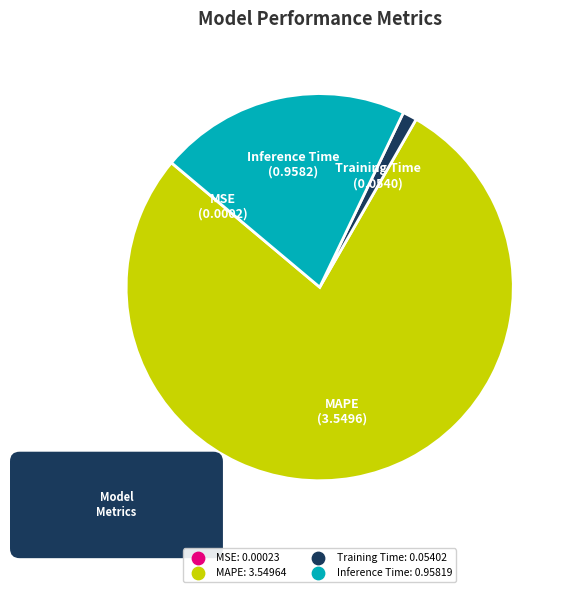

Does any single category account for the majority?

Yes